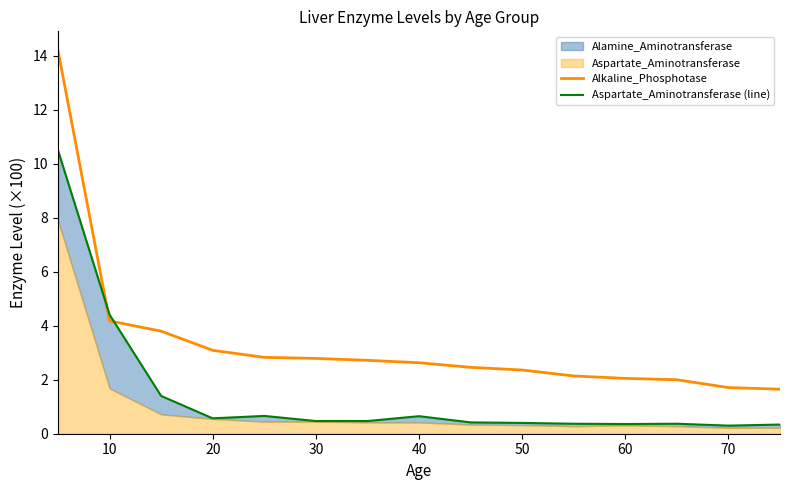

Where is Alkaline_Phosphotase nearest to the value 7?

10